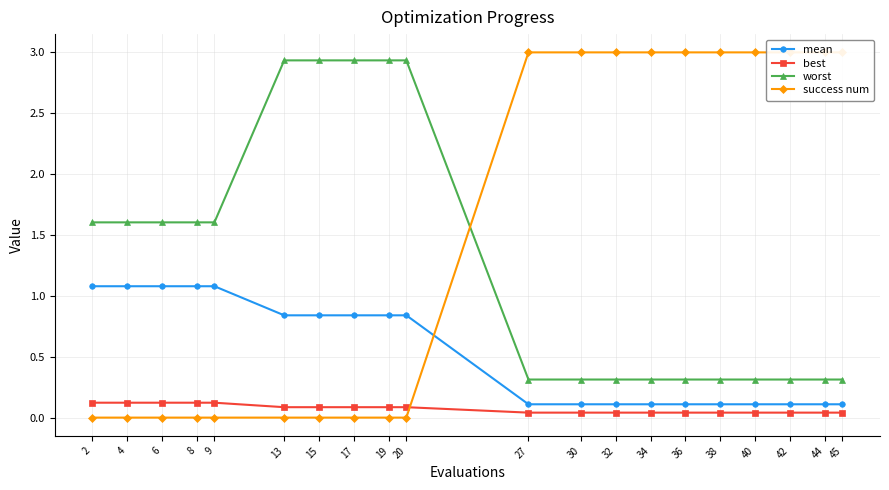

At 2, list the series in order from smallest to largest.

success num, best, mean, worst